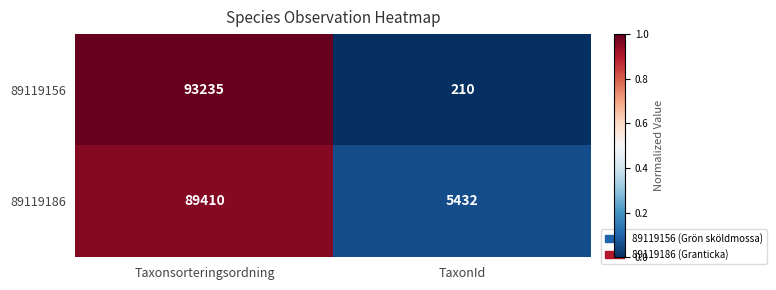

The 89119186 series shows 8484 at TaxonId. True or false?

False